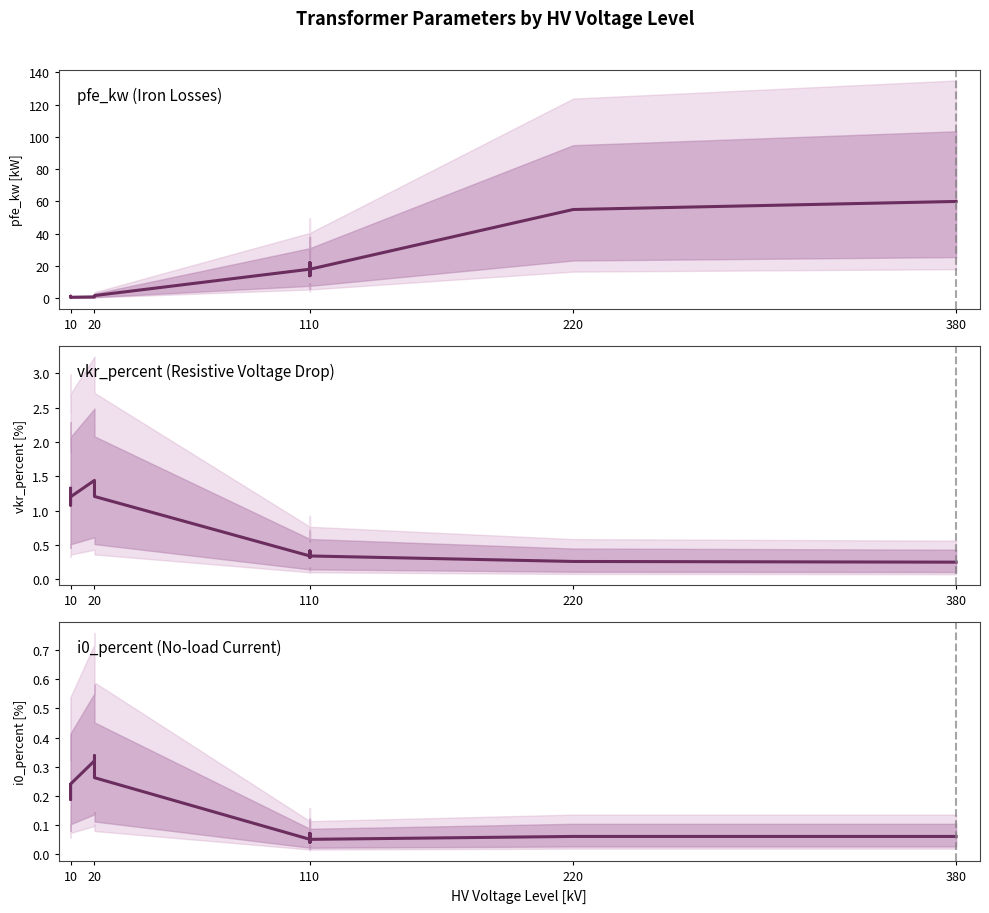

The pfe_kw (Iron Losses) series shows 13.2 at 9. True or false?

False